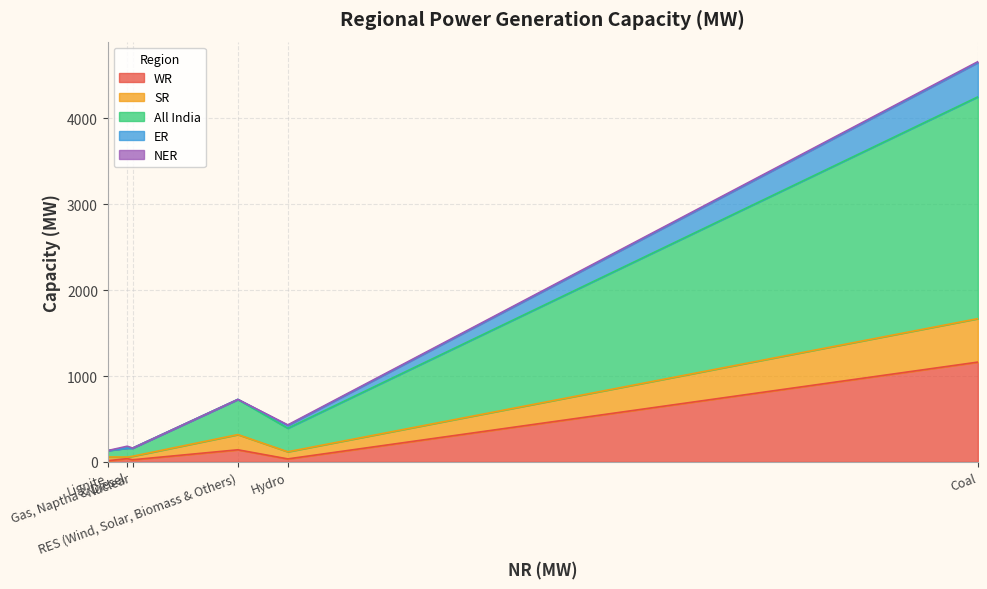

What is the difference between the second highest and second lowest values in the ER series?

32